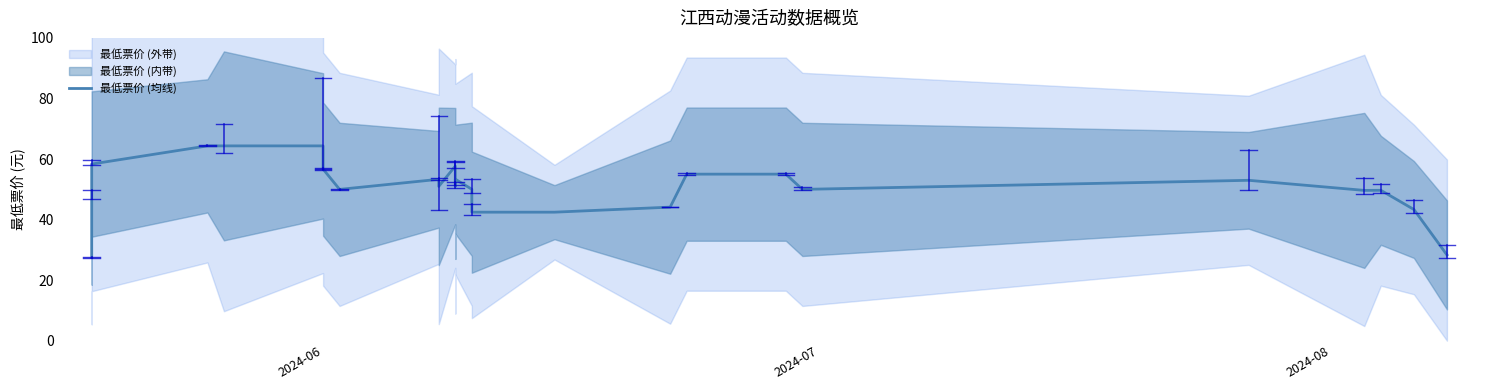

What is the minimum value shown in the chart?

27.4